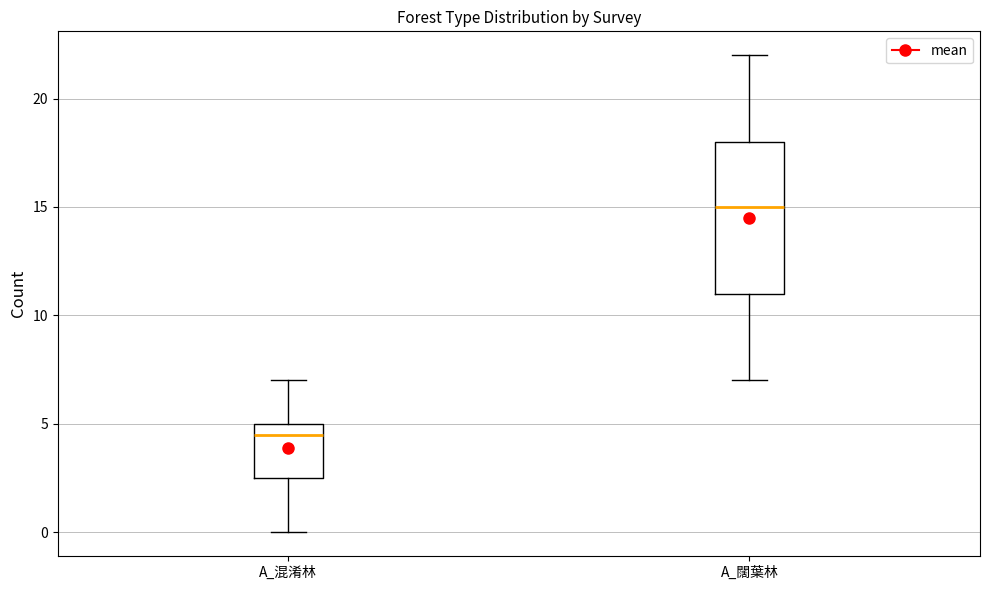

Which box has the highest median line?

A_闊葉林